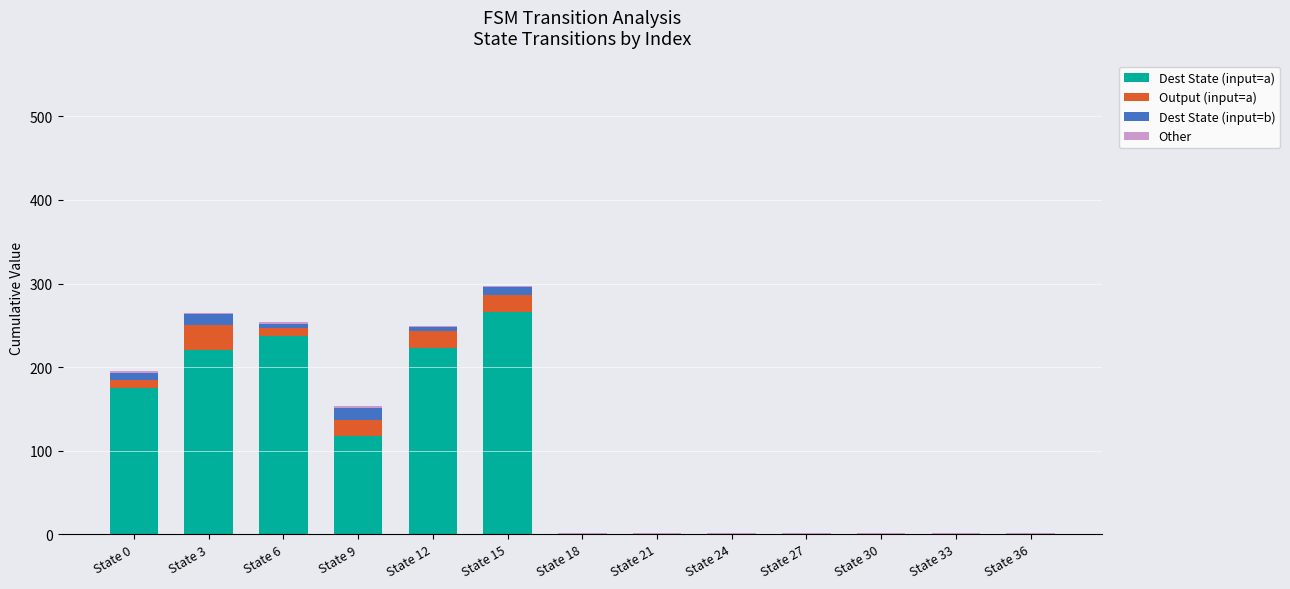

Is it true that Dest State (input=a) equals 117.4 at State 15?

False